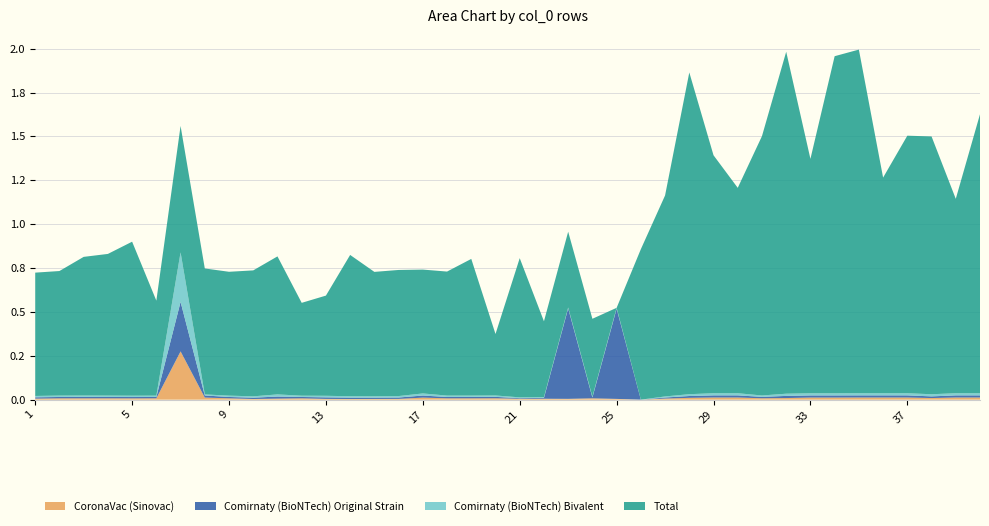

Does the chart have visible grid lines?

Yes